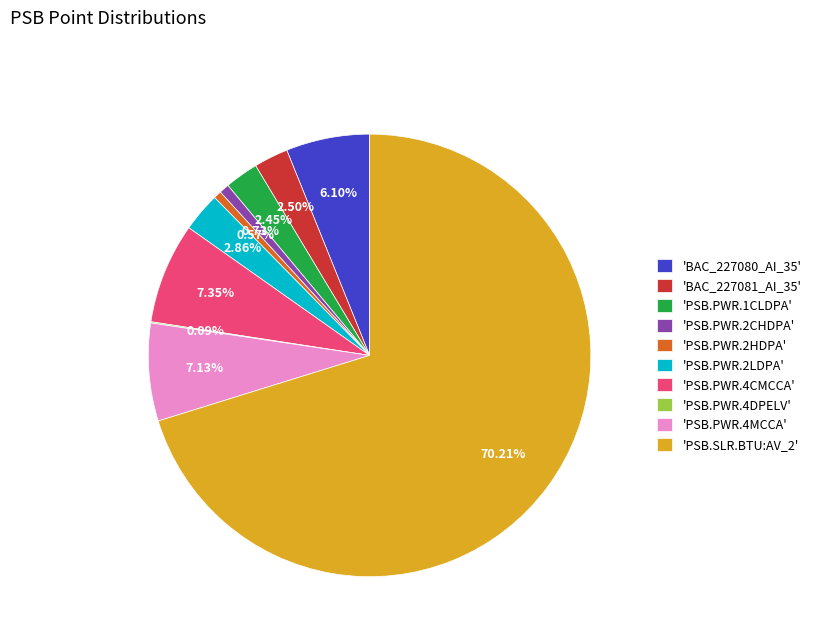

Between 'PSB.PWR.1CLDPA' and 'PSB.SLR.BTU:AV_2', which is larger?

'PSB.SLR.BTU:AV_2'